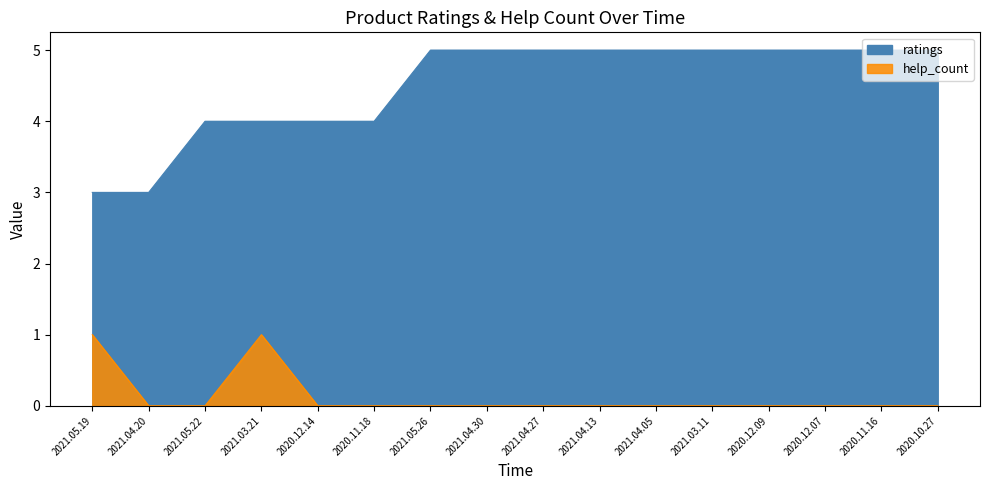

Does the chart have visible grid lines?

No